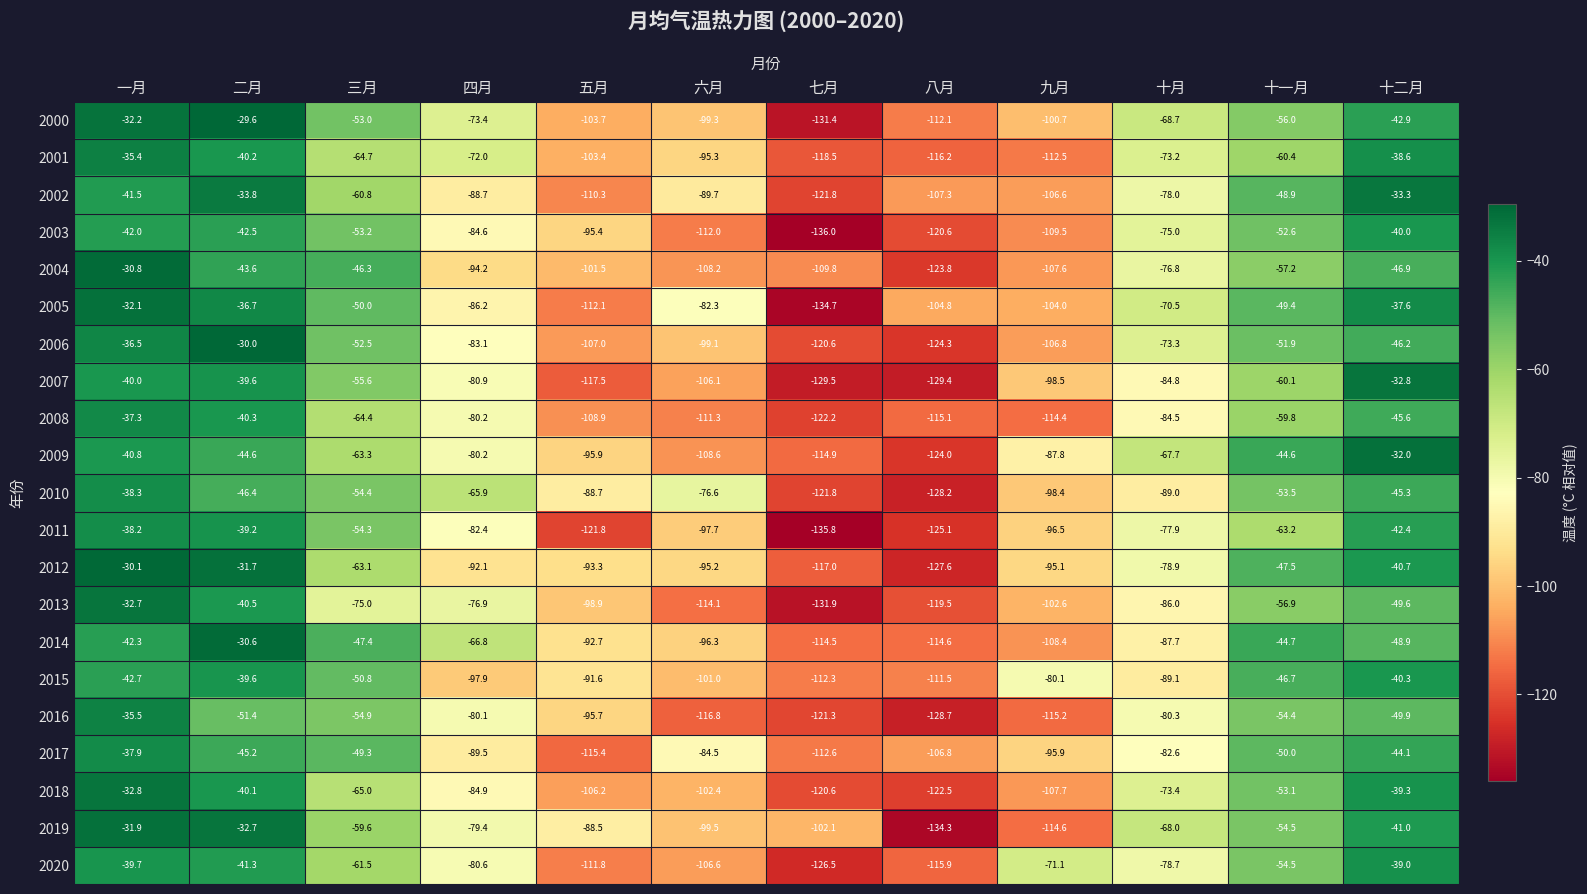

Which series has the largest total across all categories?

2014